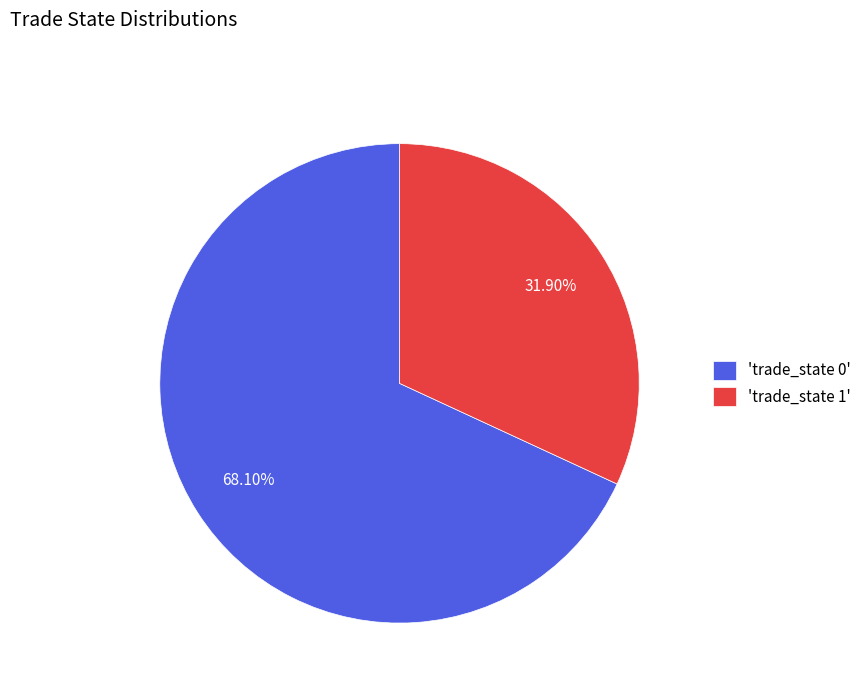

Which has a higher value, 'trade_state 0' or 'trade_state 1'?

'trade_state 0'